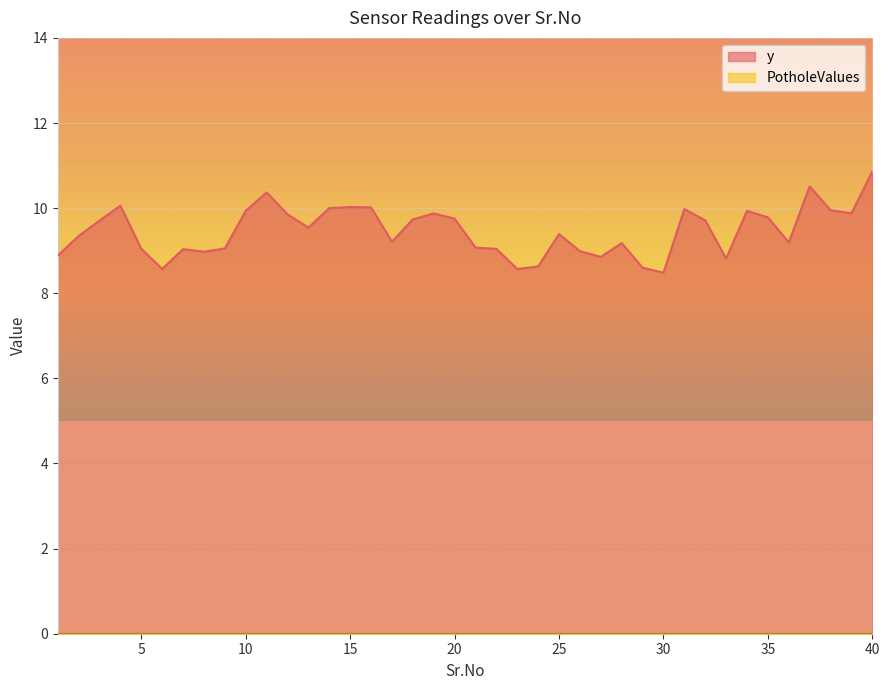

How many series are shown in this chart?

2